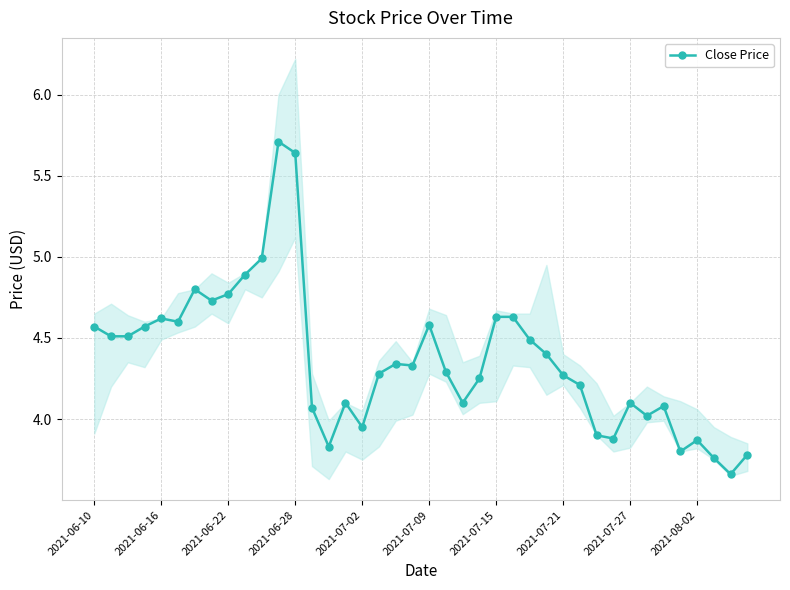

True or false: Close Price has a value of 7.1 at 2021-06-16.

False